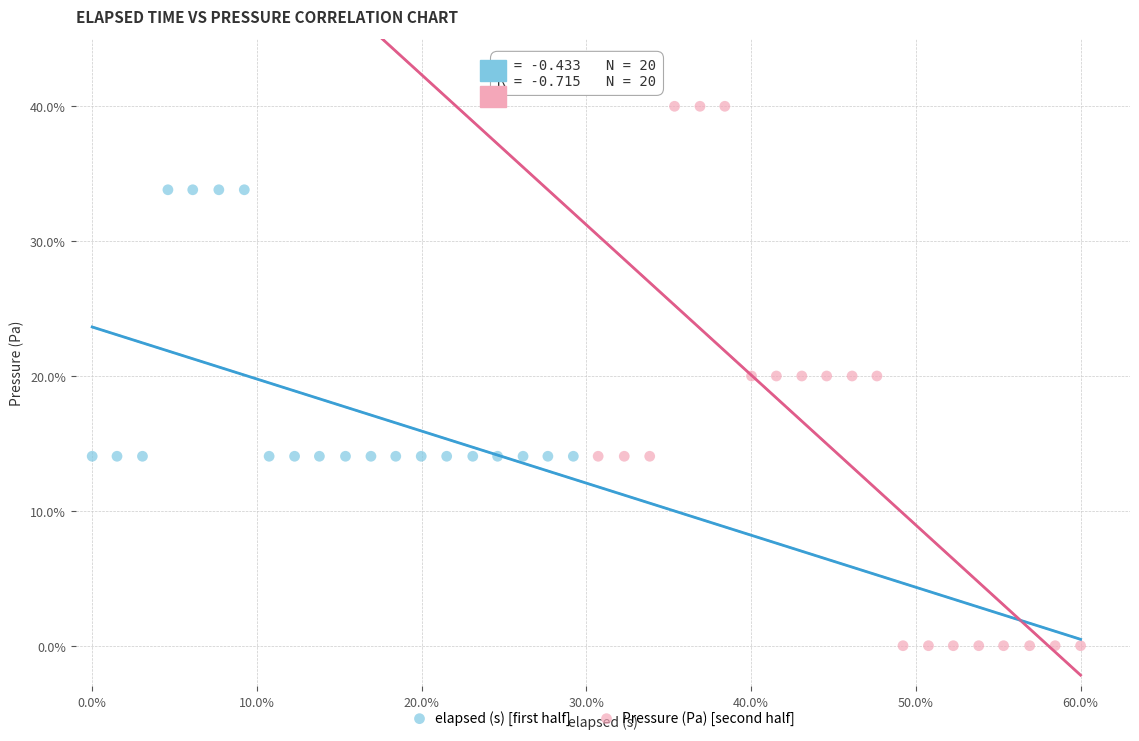

What are all the series names shown in the legend?

elapsed (s) [first half], Pressure (Pa) [second half]